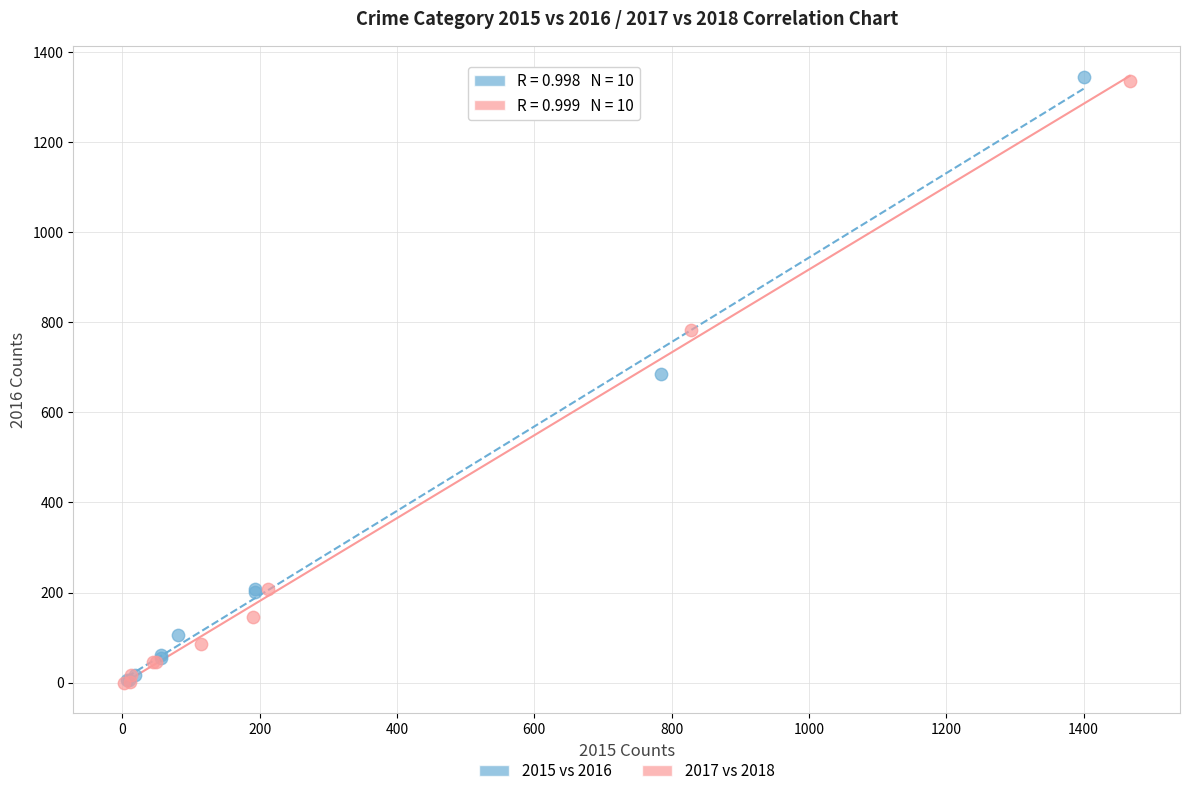

Which series has the largest Y range (max minus min)?

2015 vs 2016